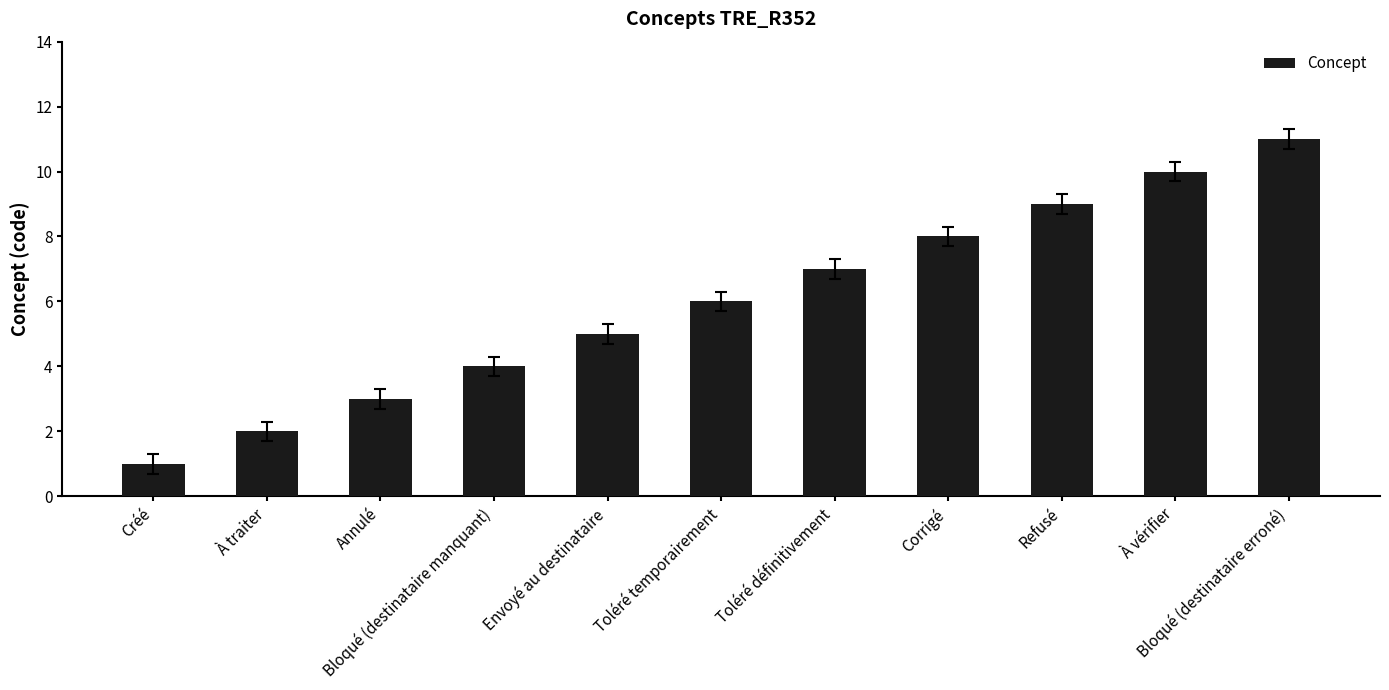

What is the sum of all values?

66